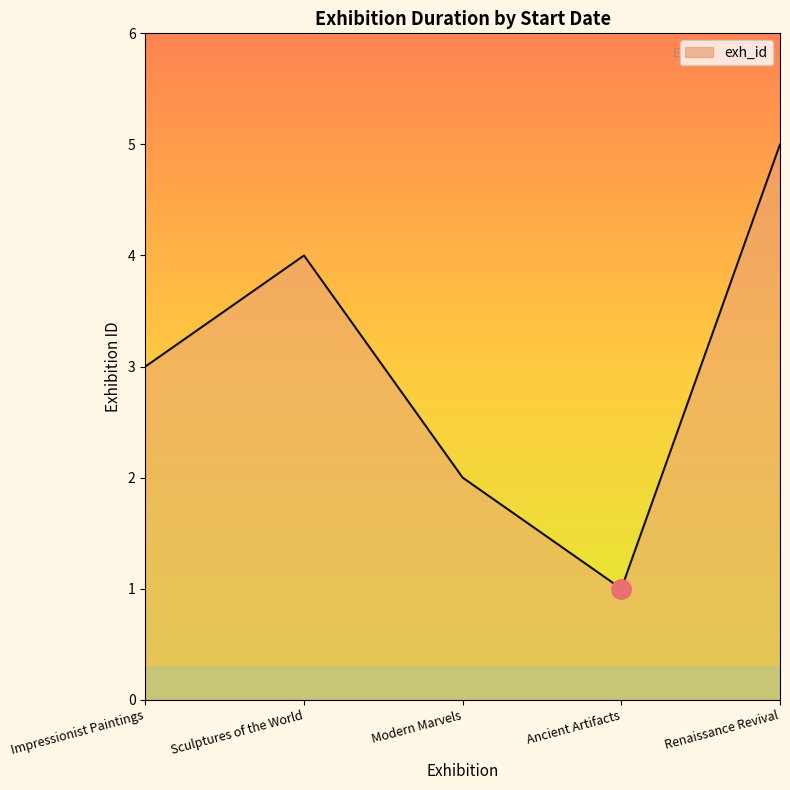

What is the difference between the values at Renaissance Revival and Sculptures of the World?

1